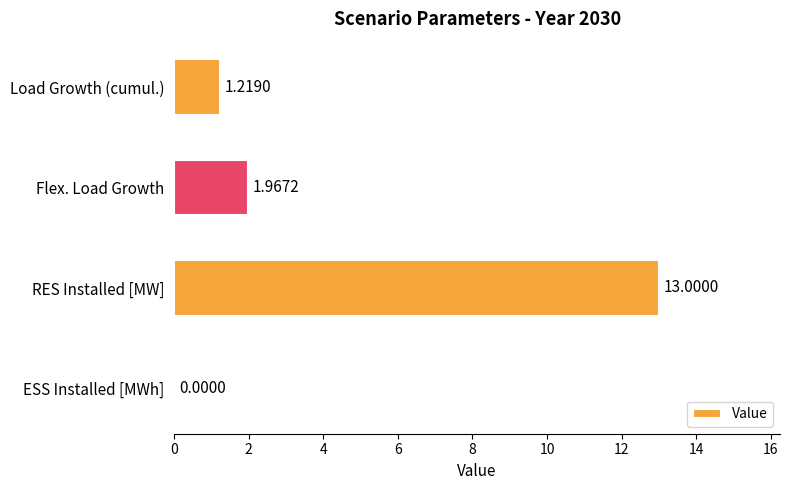

Which label corresponds to the largest value in the chart?

RES Installed [MW]